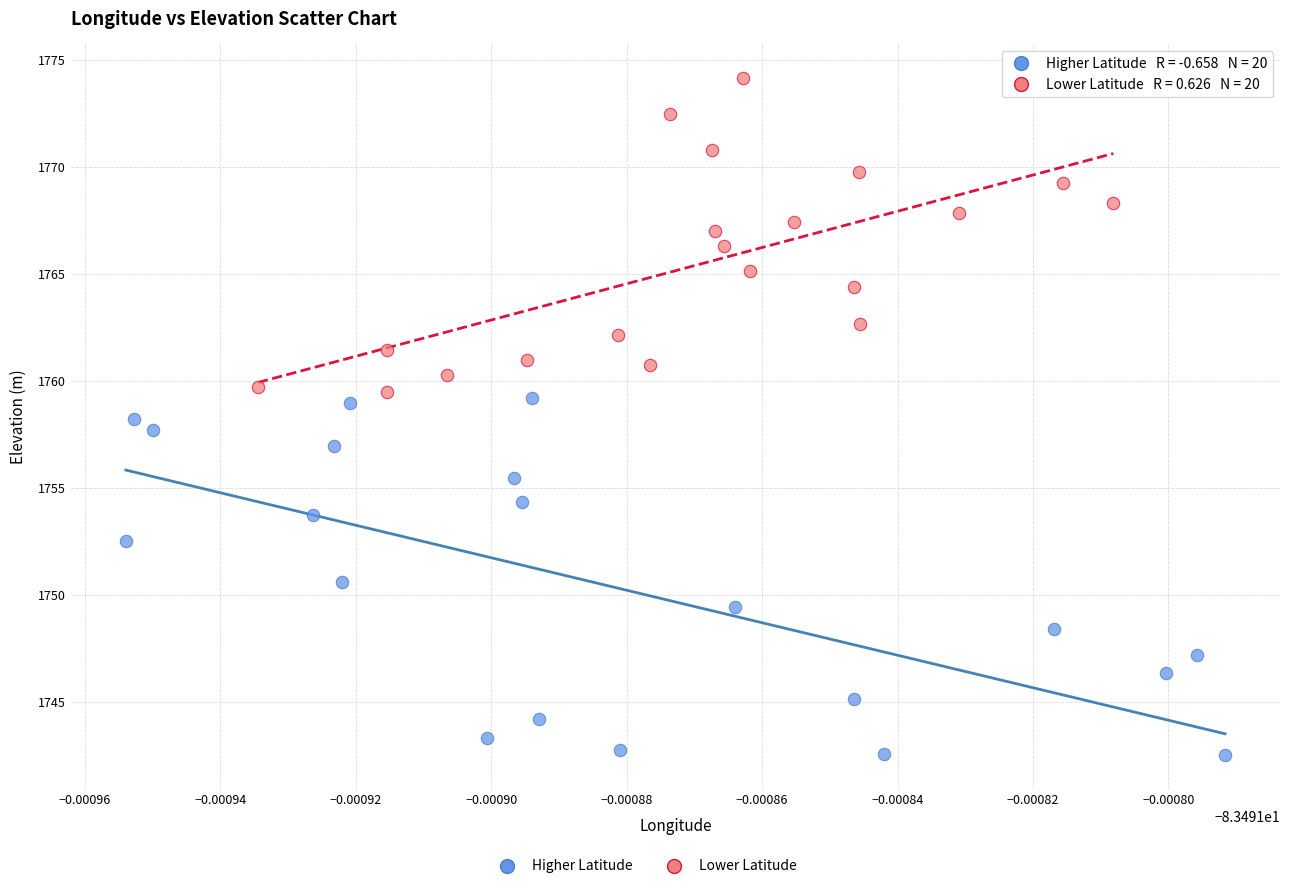

Which series contains the highest Y value?

Lower Latitude